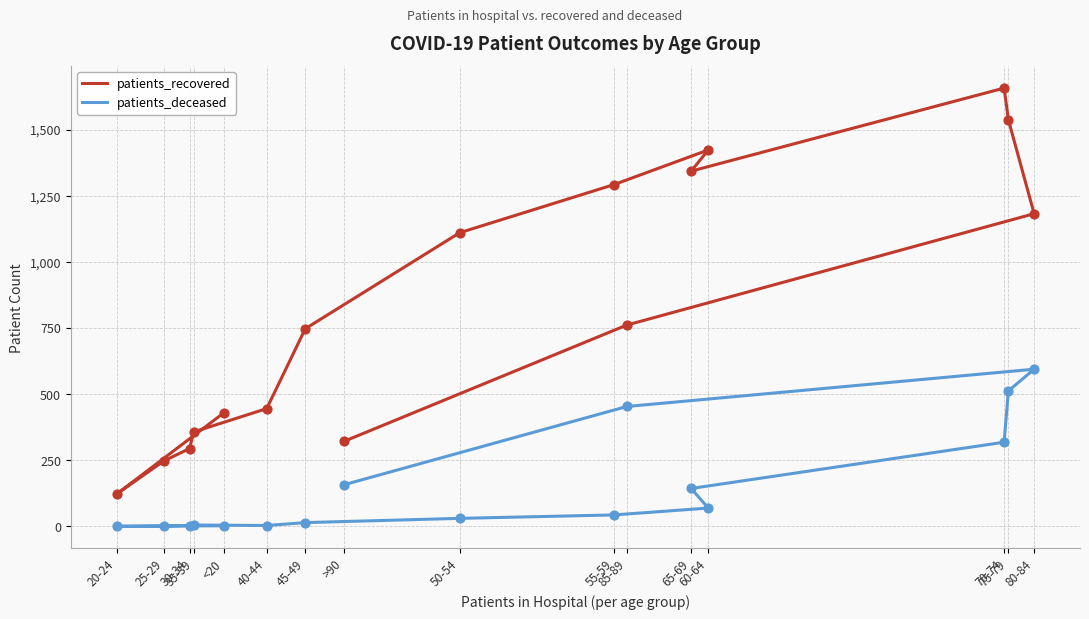

Which series reaches the maximum Y coordinate?

patients_recovered